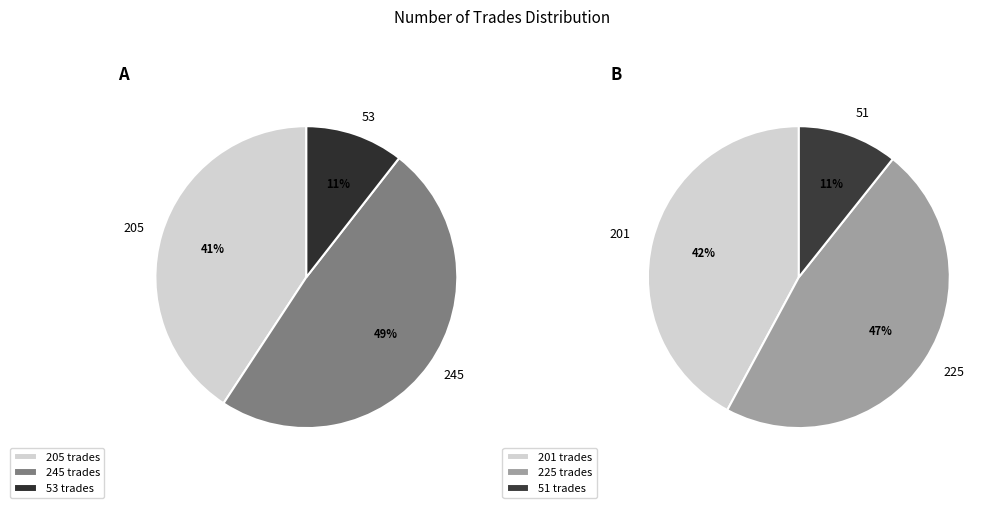

Count the number of slices in the pie.

3